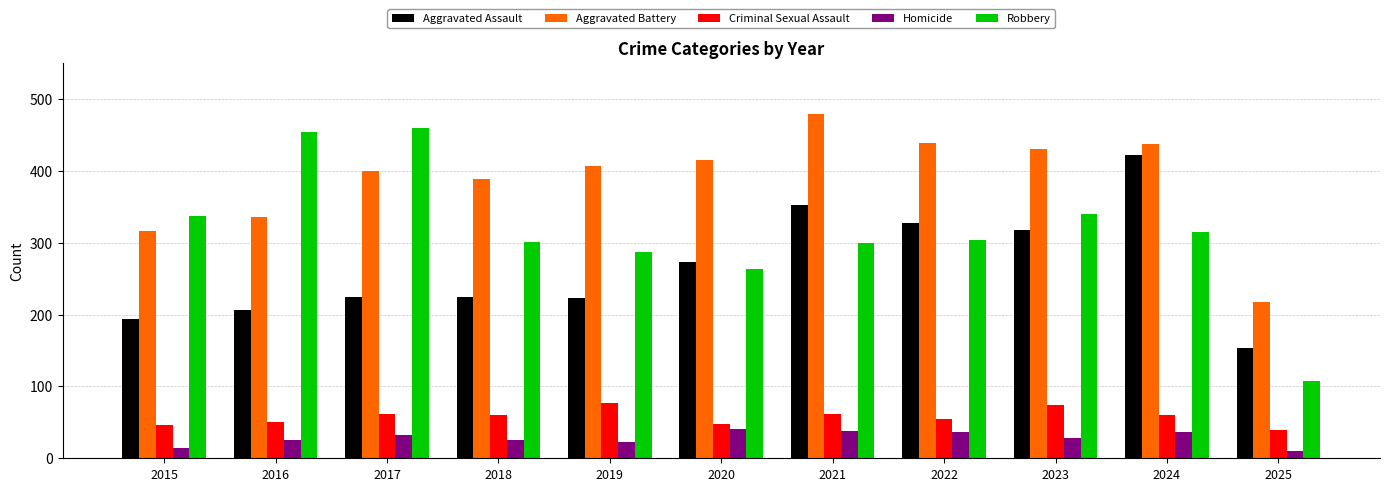

What is the value of the Robbery bar at the 4th from the left?

301